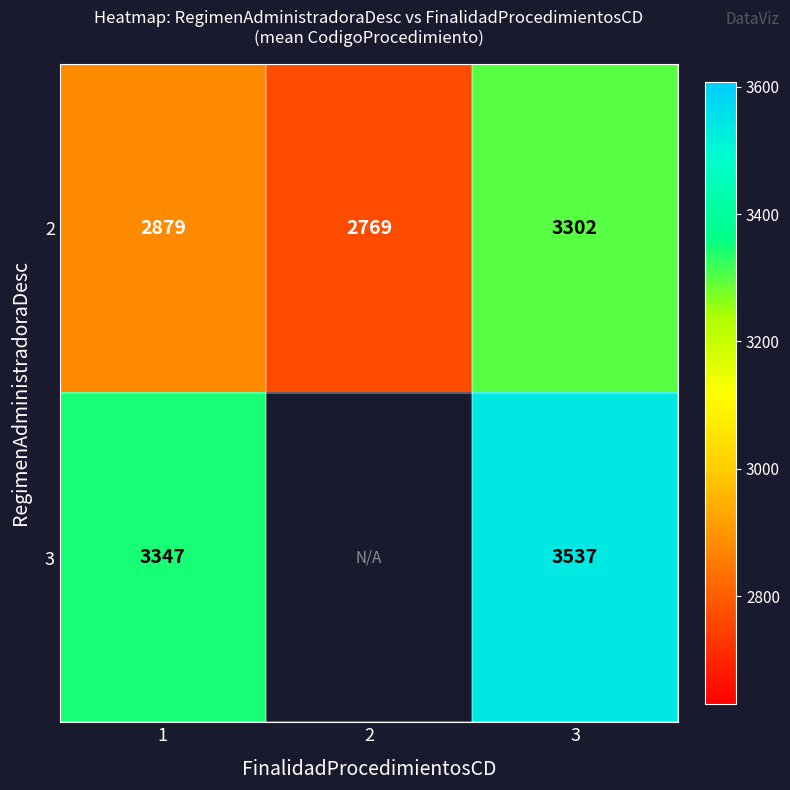

Read the 2 value at 1, to the nearest 50.

2900